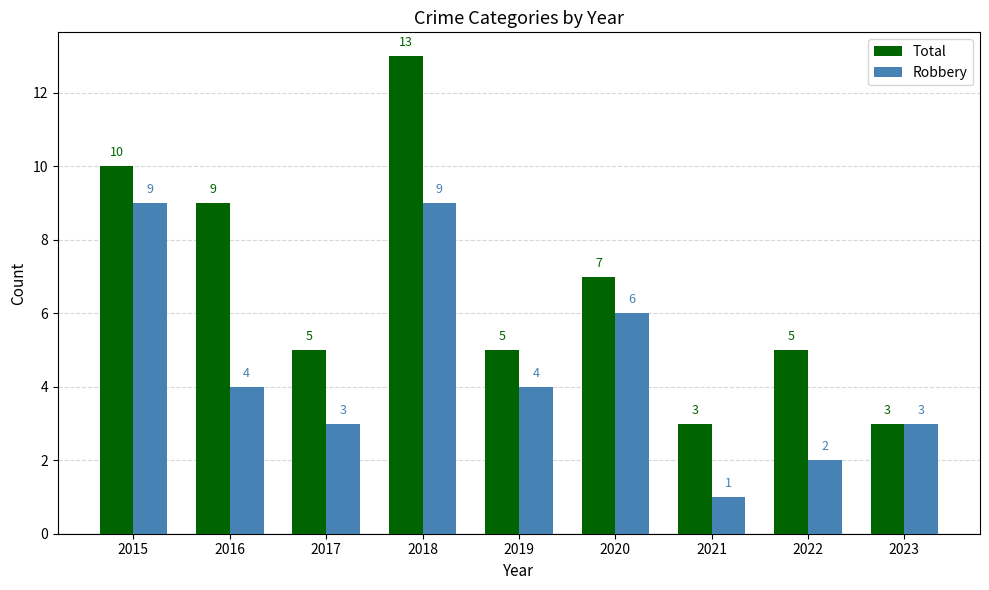

At which category is the sum across all series the highest?

2018